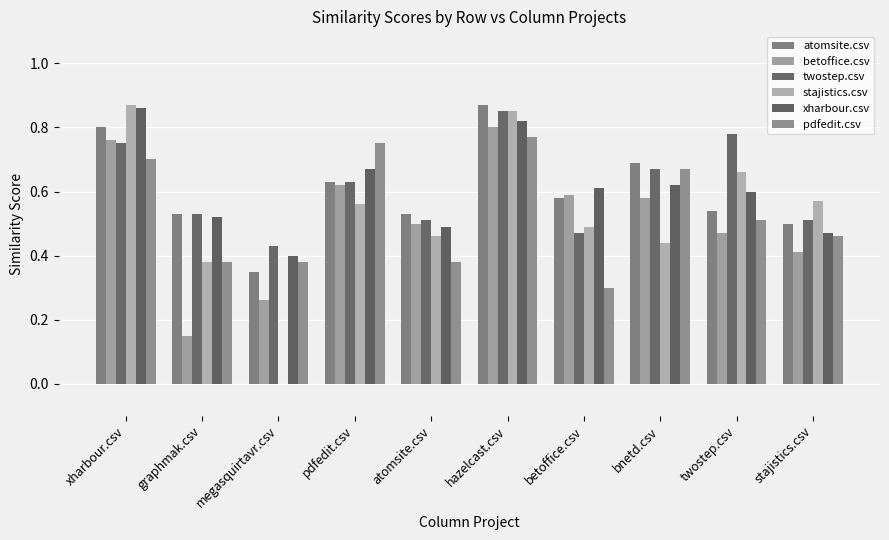

Are the bars horizontal?

No